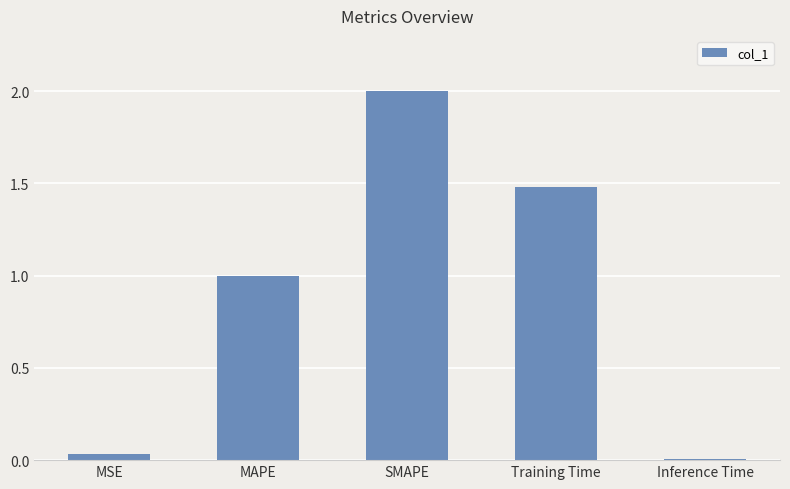

What is the average value?

0.9